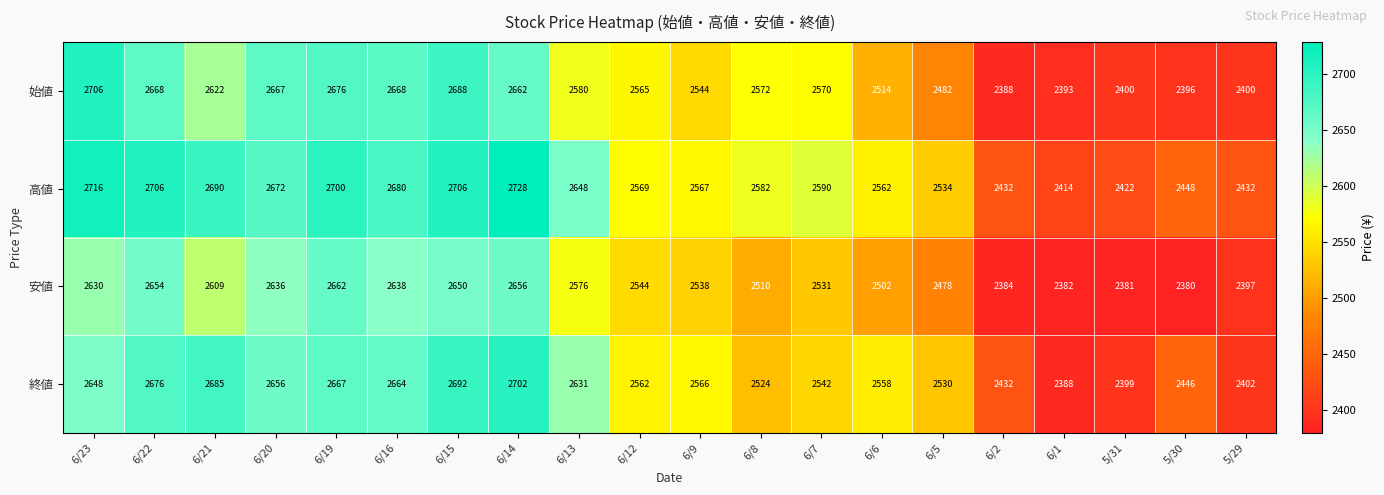

What is the smallest value displayed?

2380